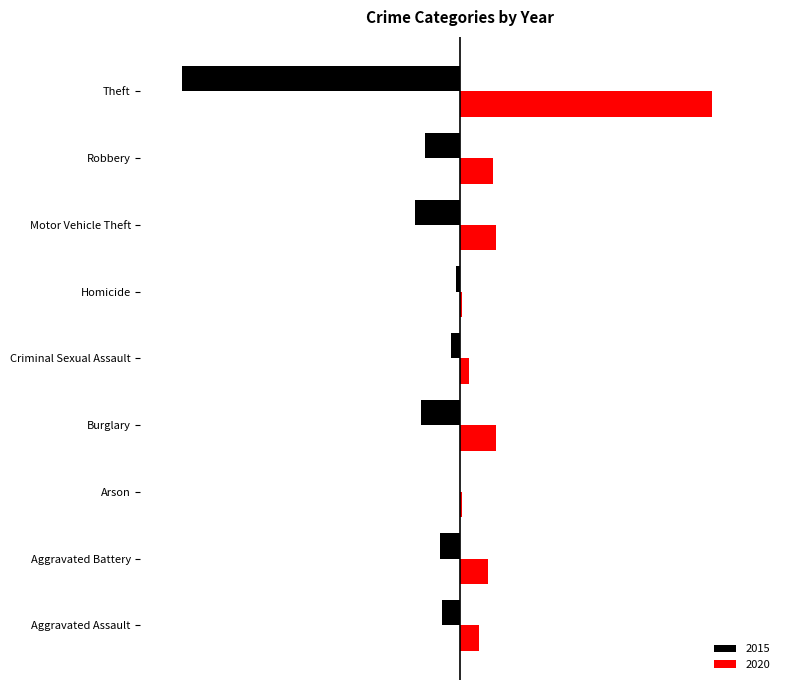

Between Aggravated Battery and Theft, which series saw the biggest shift?

2015